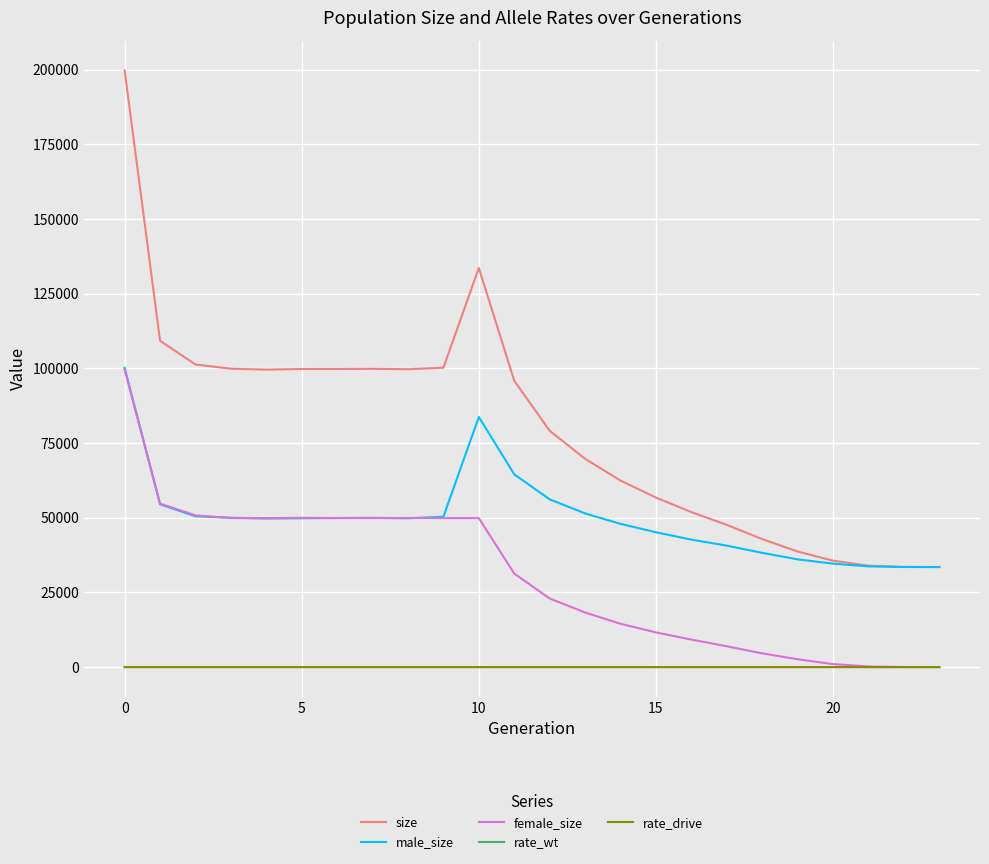

What are all the series names shown in the legend?

size, male_size, female_size, rate_wt, rate_drive